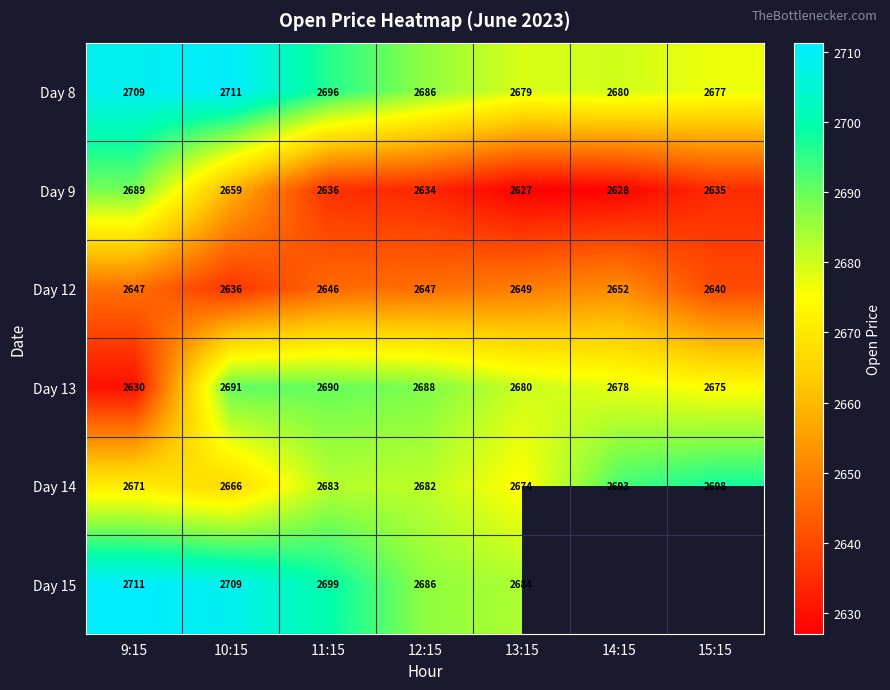

At 13:15, list the series in order from smallest to largest.

Day 9, Day 12, Day 14, Day 8, Day 13, Day 15